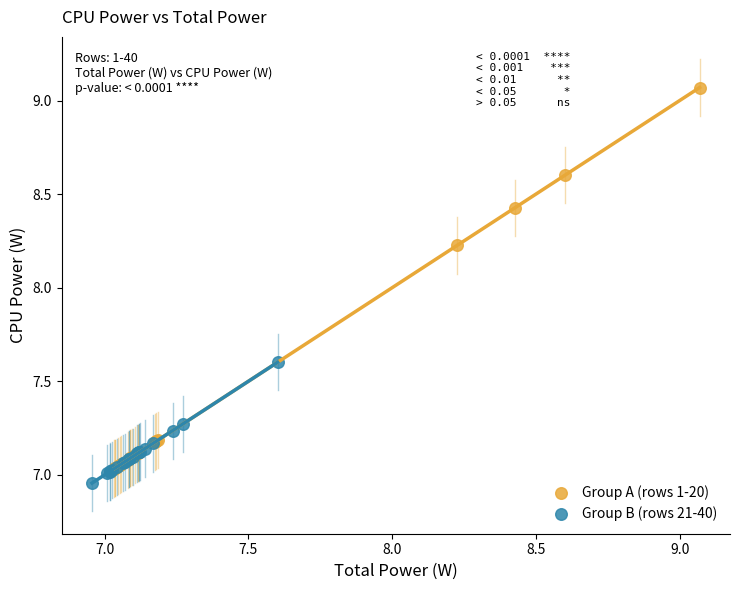

Which series has the largest Y range (max minus min)?

Group A (rows 1-20)